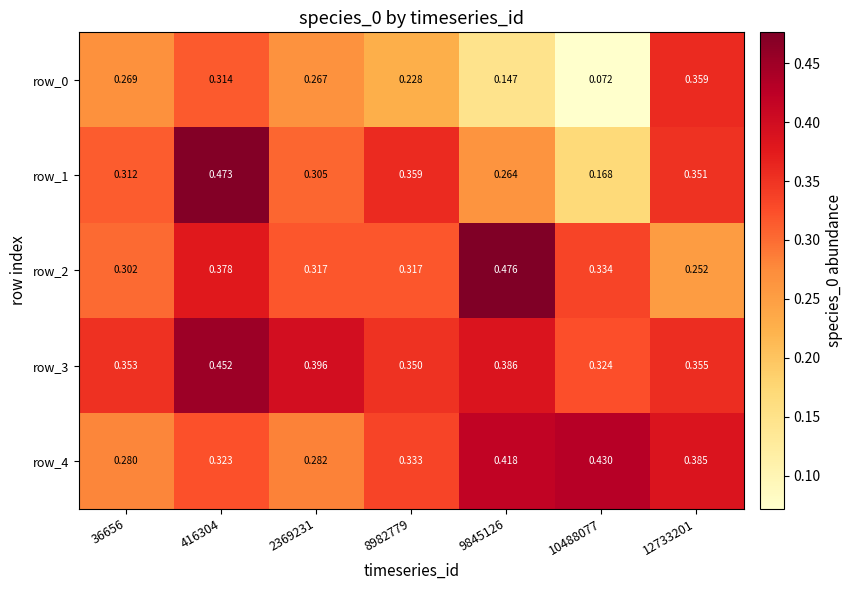

Is the value of row_0 at 9845126 greater than the value of row_2 at 36656?

No